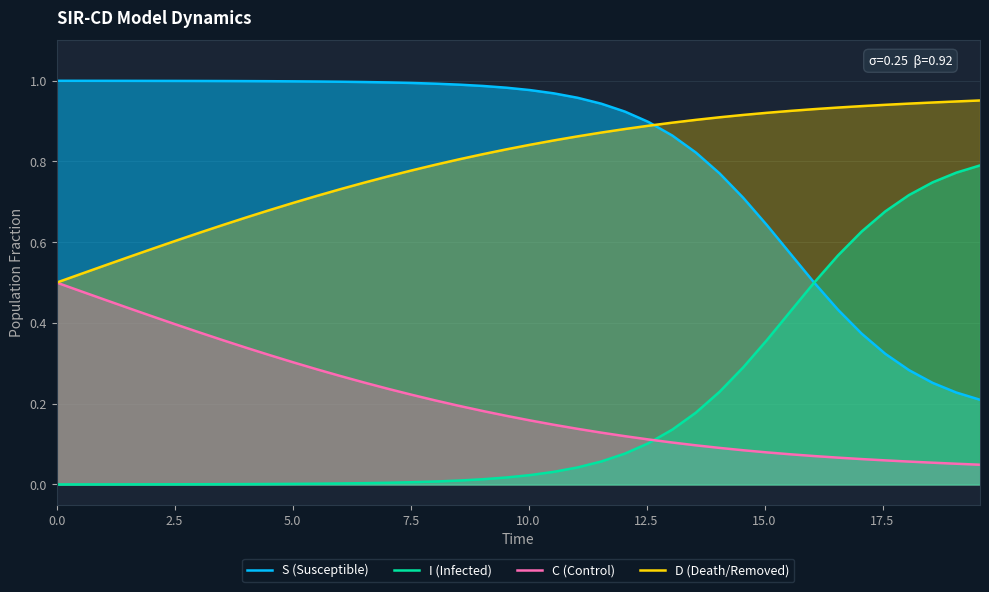

True or false: S (Susceptible) and C (Control) cross at least once.

False